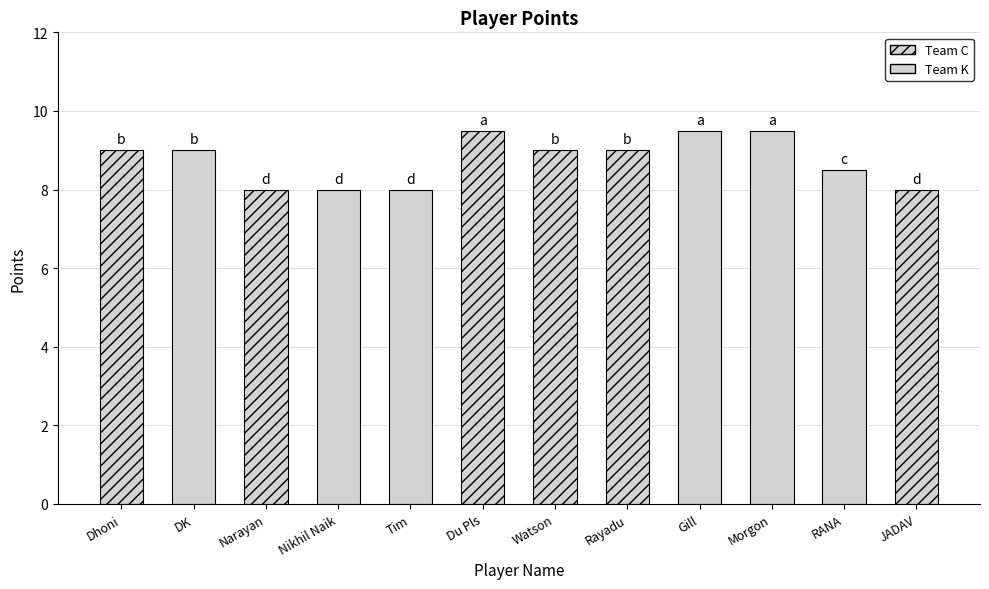

Rank the categories by value from lowest to highest.

Narayan, Nikhil Naik, Tim, JADAV, RANA, Dhoni, DK, Watson, Rayadu, Du Pls, Gill, Morgon